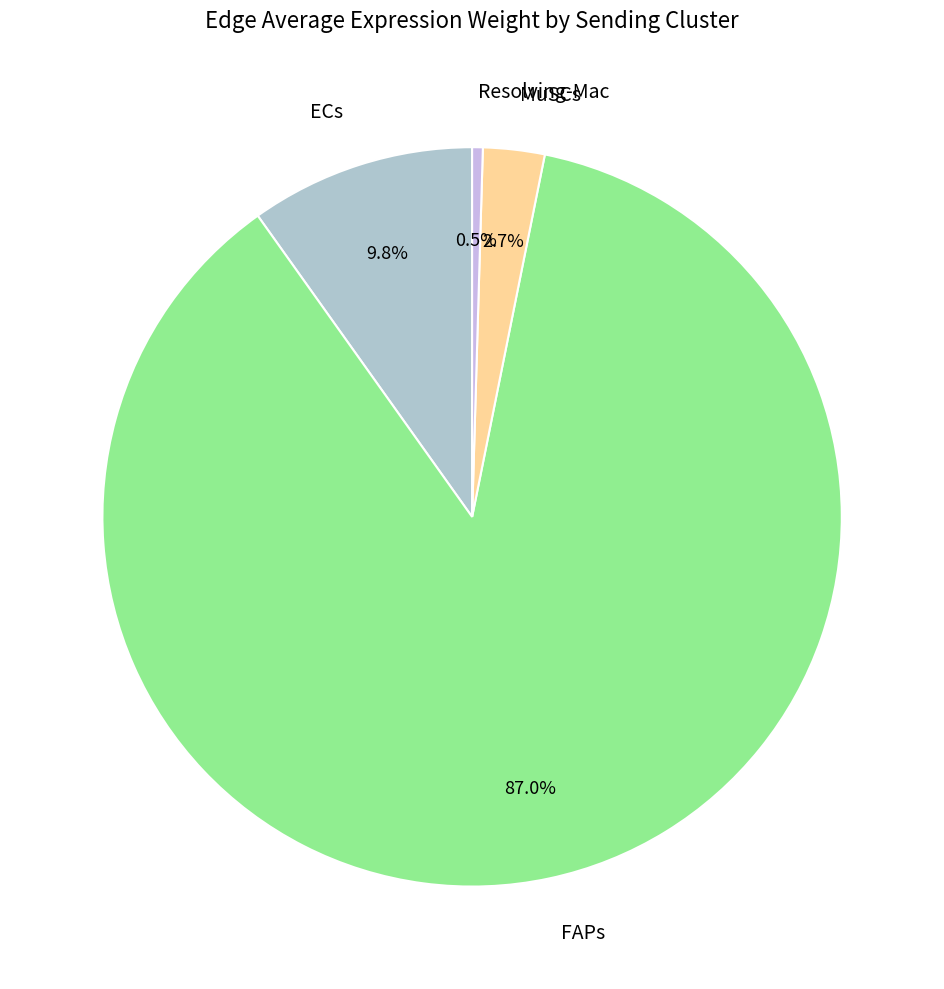

What percentage do Resolving-Mac and ECs together represent?

10.3%